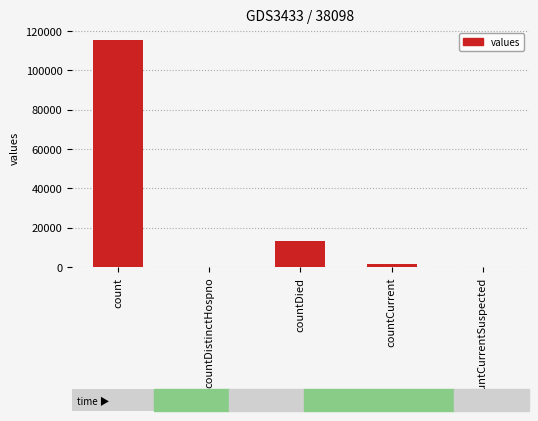

What is the average value?

26021